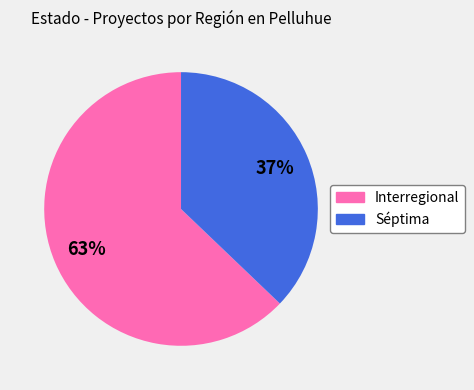

To the nearest percent, what is the combined percentage of Interregional and Séptima?

100%